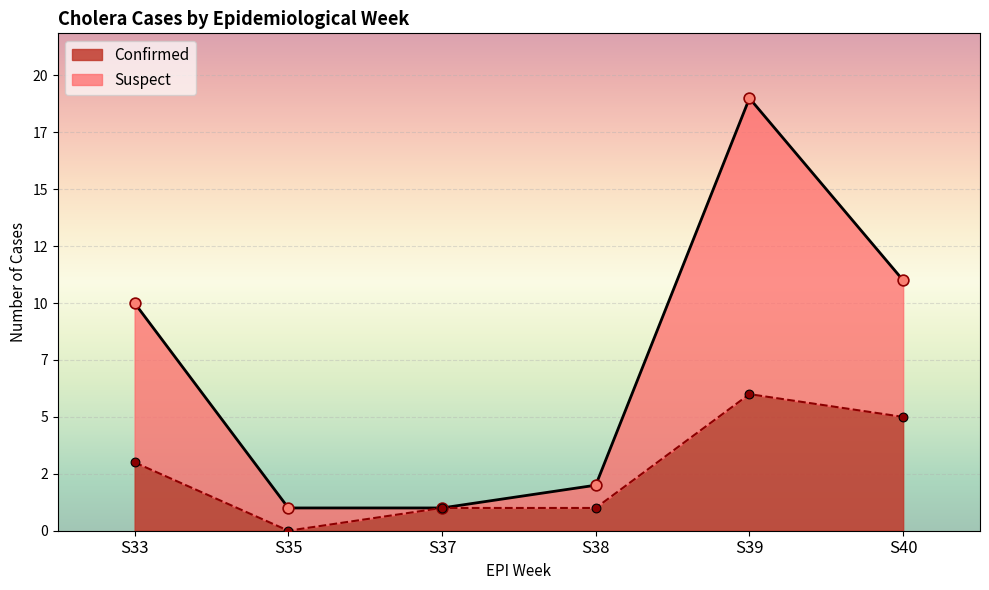

Which series reaches the minimum Y coordinate?

Confirmed